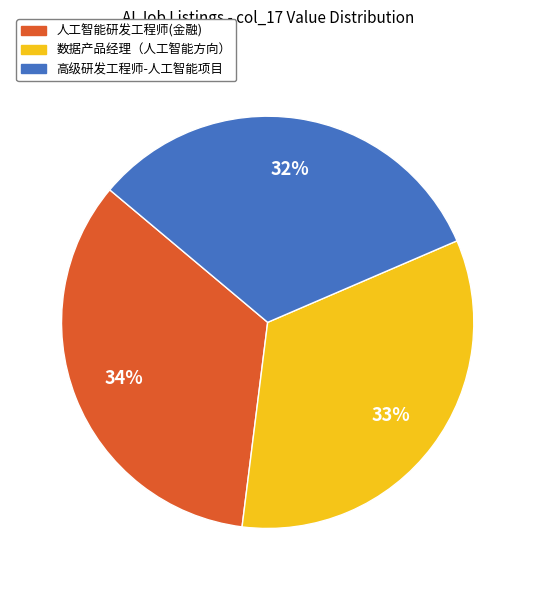

The 高级研发工程师-人工智能项目 slice represents 41% of the pie. True or false?

False